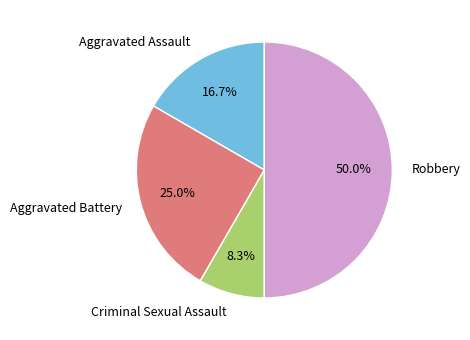

To the nearest percent, what is the difference between the Aggravated Battery and Criminal Sexual Assault slice percentages?

17%